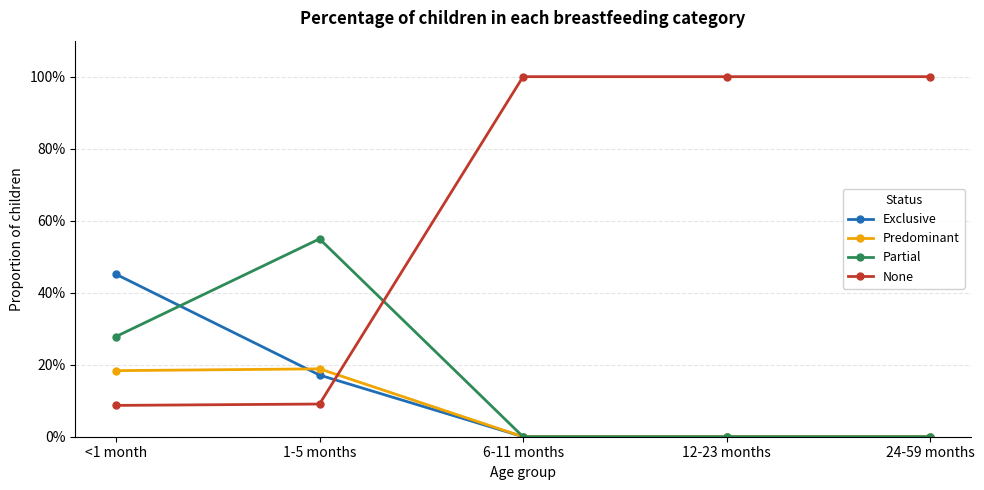

Reading left to right, transcribe all the data shown in this chart.

Exclusive: <1 month=0.5	1-5 months=0.2	6-11 months=0.0	12-23 months=0.0	24-59 months=0.0
Predominant: <1 month=0.2	1-5 months=0.2	6-11 months=0.0	12-23 months=0.0	24-59 months=0.0
Partial: <1 month=0.3	1-5 months=0.5	6-11 months=0.0	12-23 months=0.0	24-59 months=0.0
None: <1 month=0.1	1-5 months=0.1	6-11 months=1.0	12-23 months=1.0	24-59 months=1.0